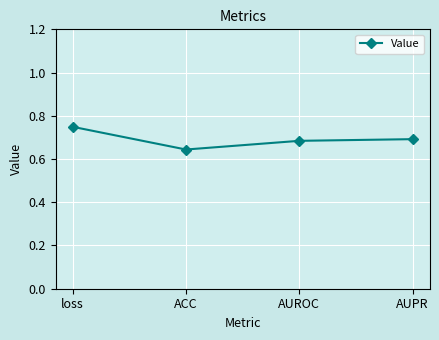

At which category does the chart reach its minimum across all series?

ACC